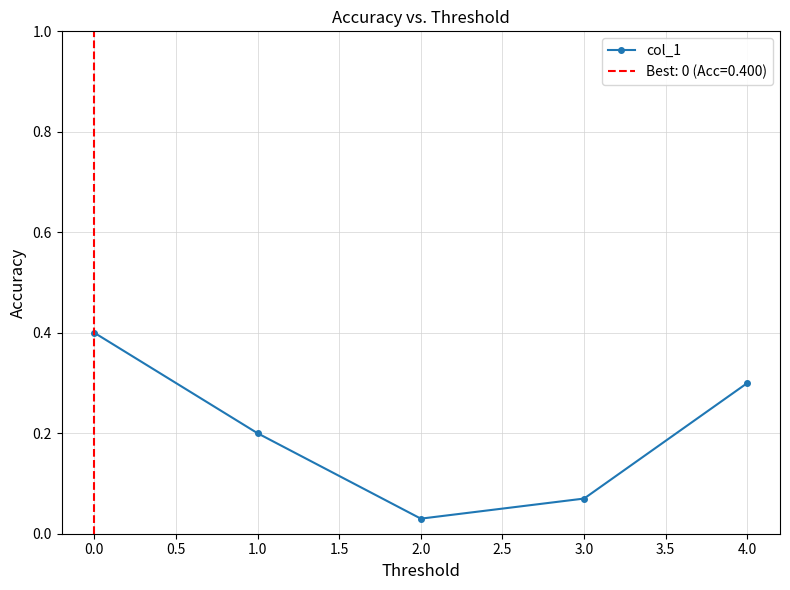

What is the change in value from 2.0 to 4.0?

+0.3